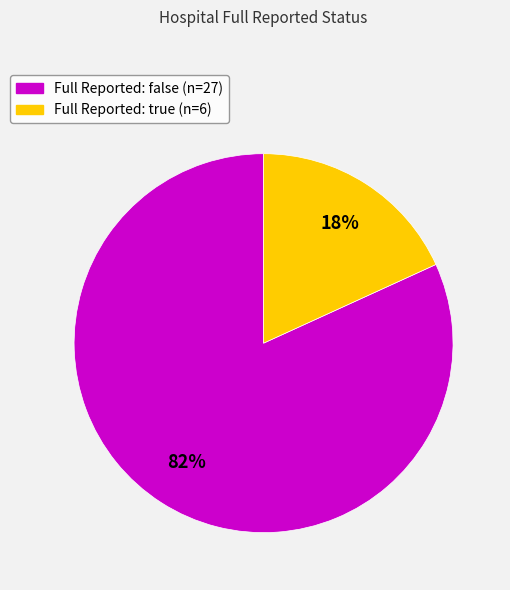

Is there a majority slice in this chart?

Yes